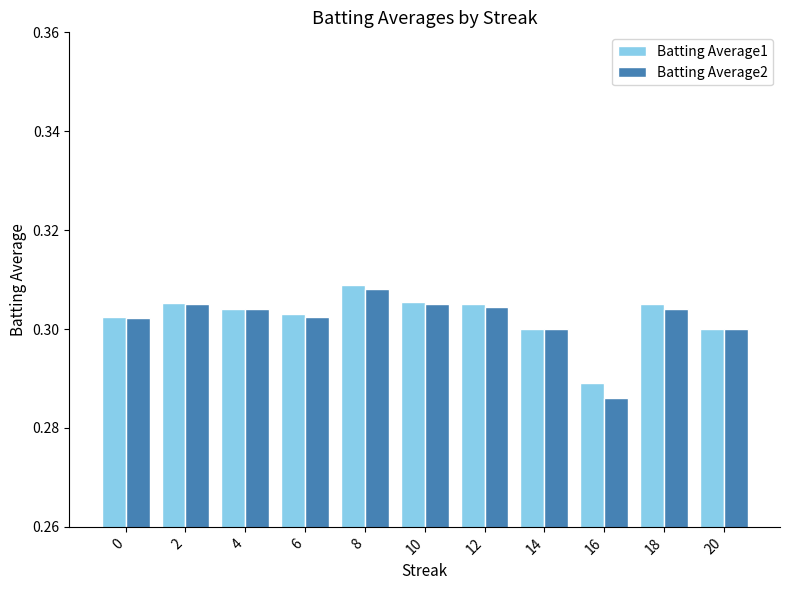

Which category has the lowest value in the Batting Average2 series?

16